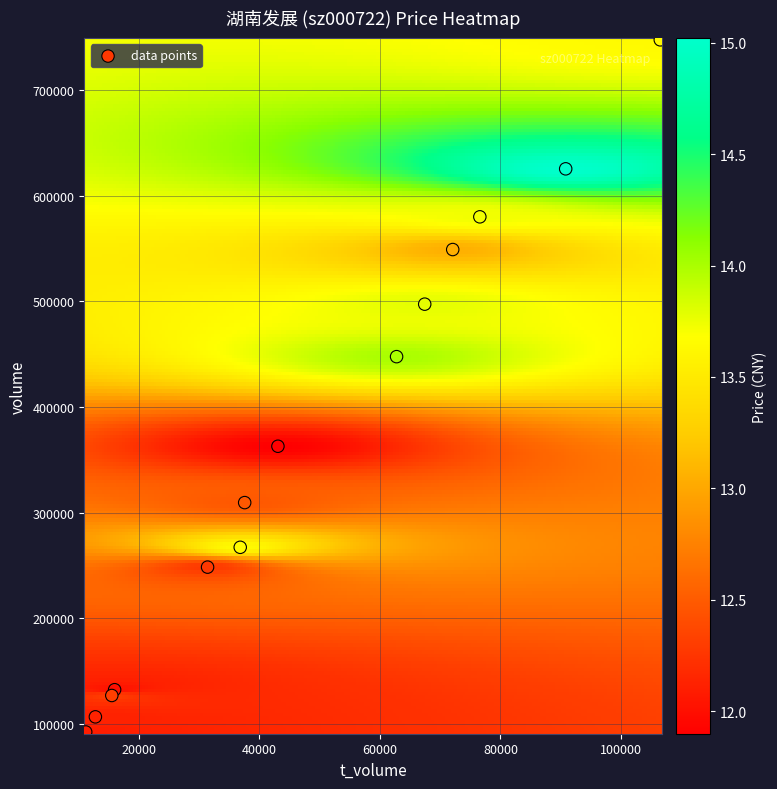

What Y value in the scatter plot is closest to 419951?

447629